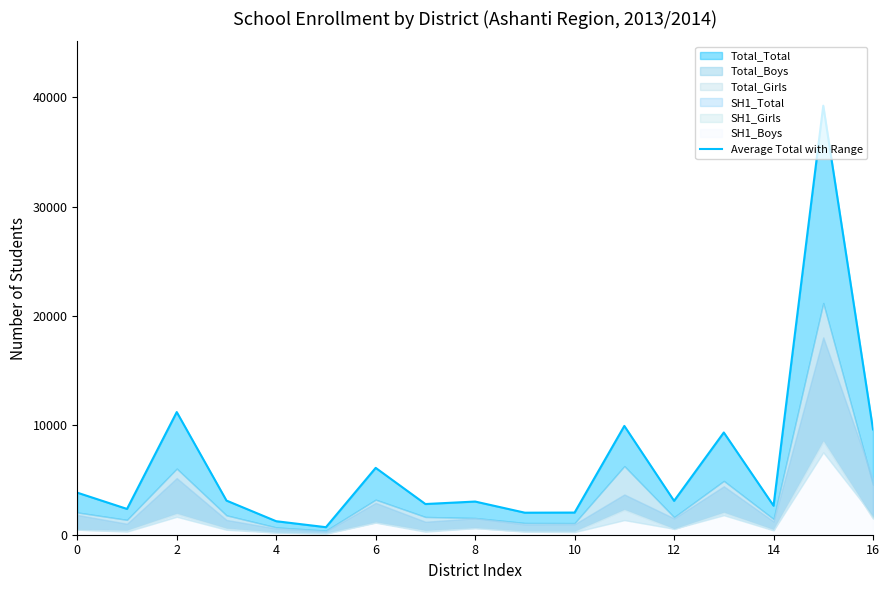

What is the smallest value displayed?

689